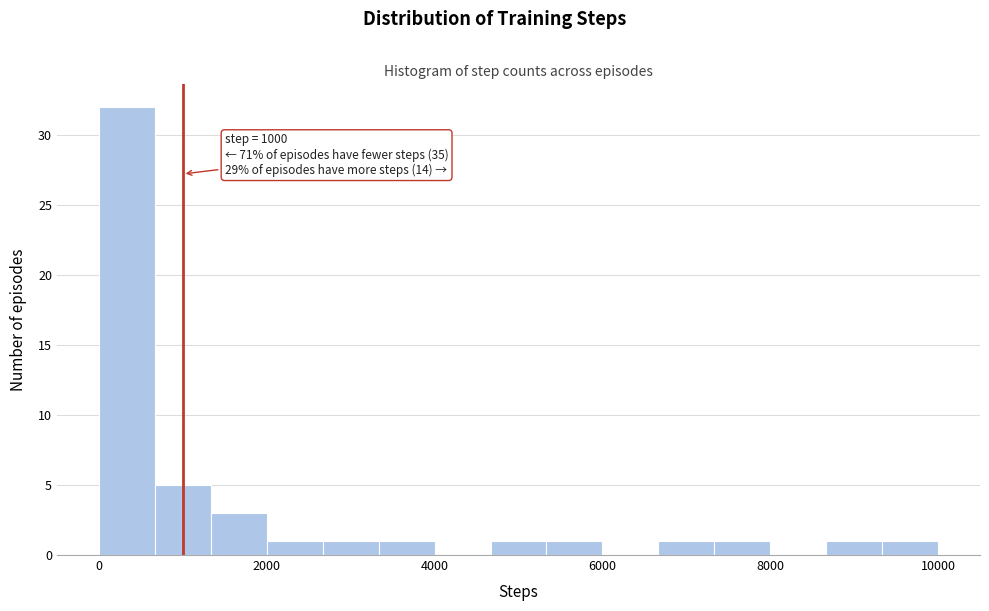

Read against the x-axis, roughly where is the centre of the tallest bar?

400